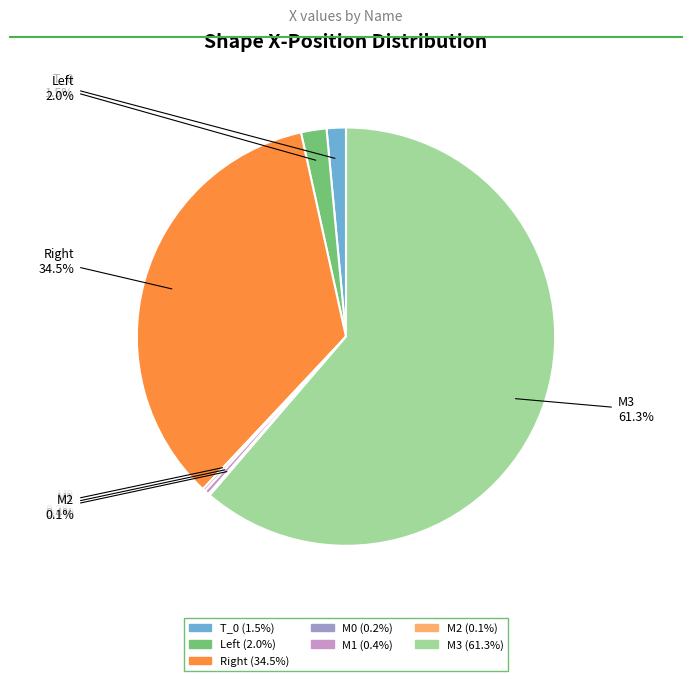

Between M3 and T_0, which is larger?

M3